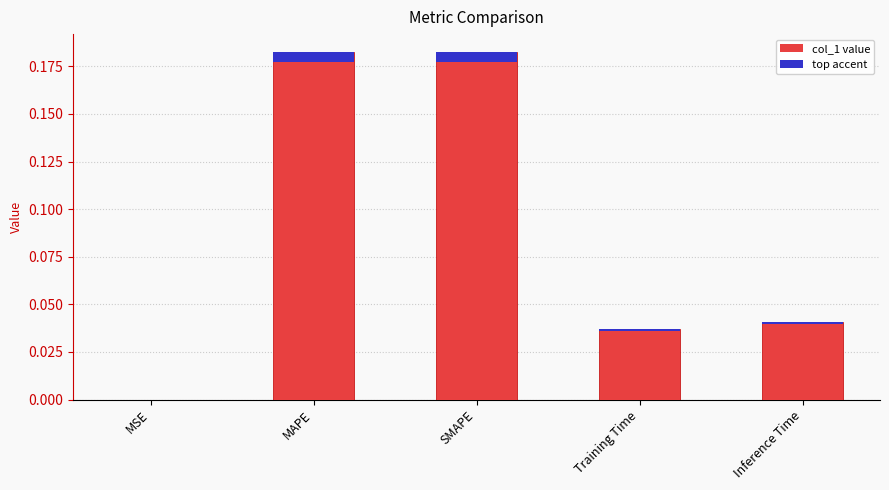

Reading right to left, what are all the values shown in this chart?

Inference Time=0.0	Training Time=0.0	SMAPE=0.2	MAPE=0.2	MSE=0.0